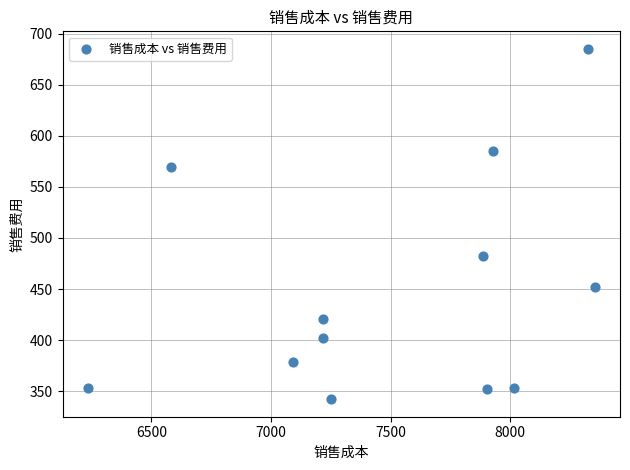

What Y value in the scatter plot is closest to 513?

482.4